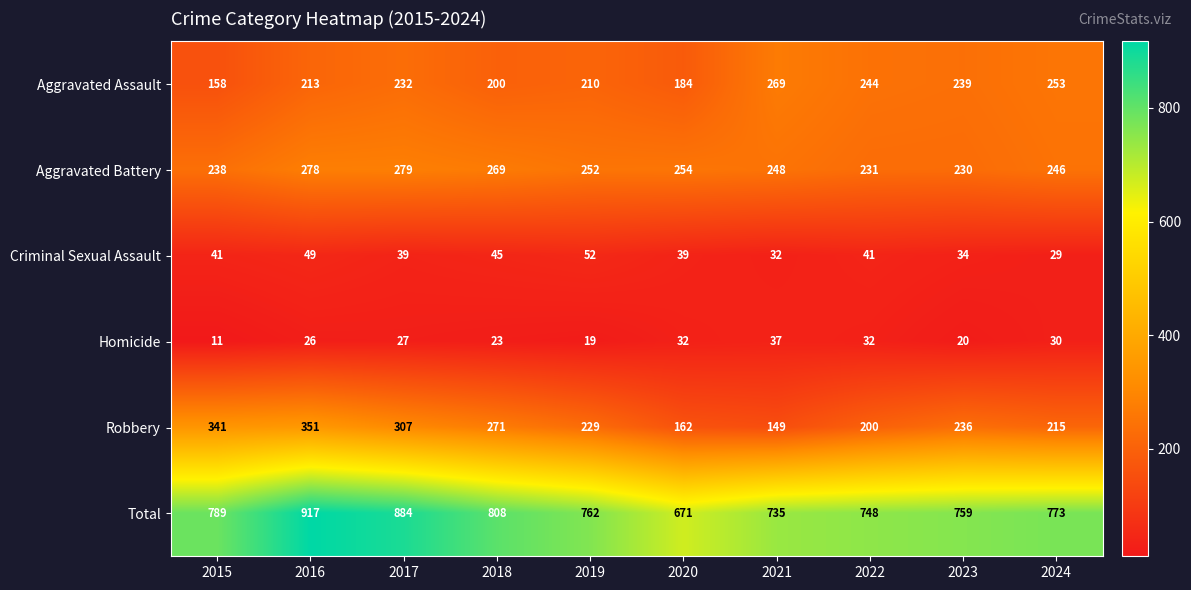

List the series in order of their peak value, highest first.

Total, Robbery, Aggravated Battery, Aggravated Assault, Criminal Sexual Assault, Homicide